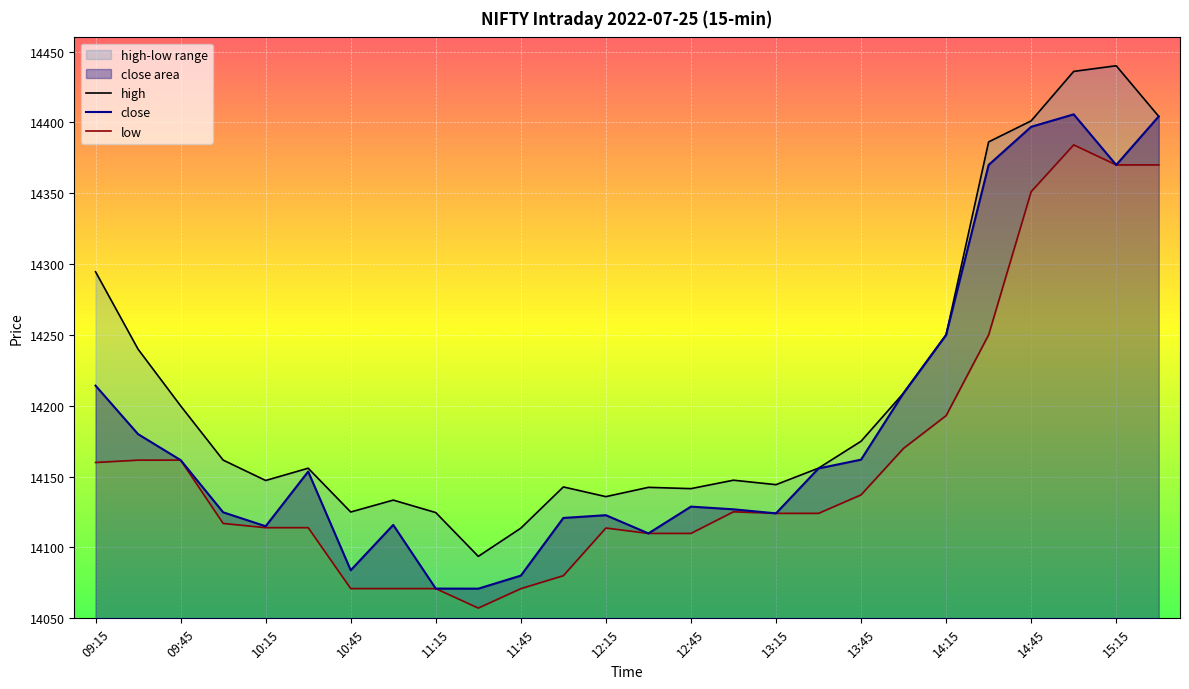

In low, how many points are higher than both neighbors (excluding endpoints)?

4